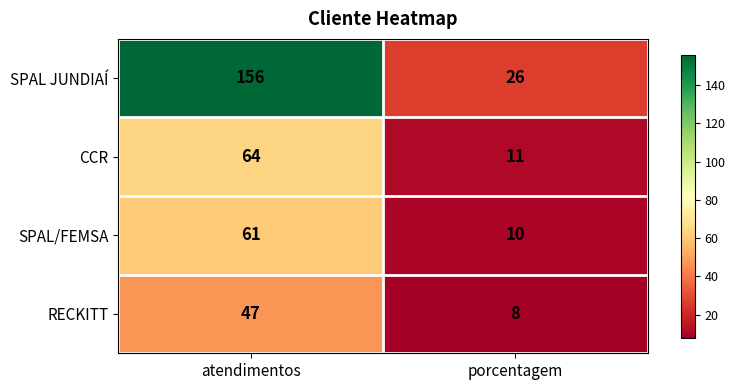

The value of RECKITT at atendimentos is 47. True or false?

True